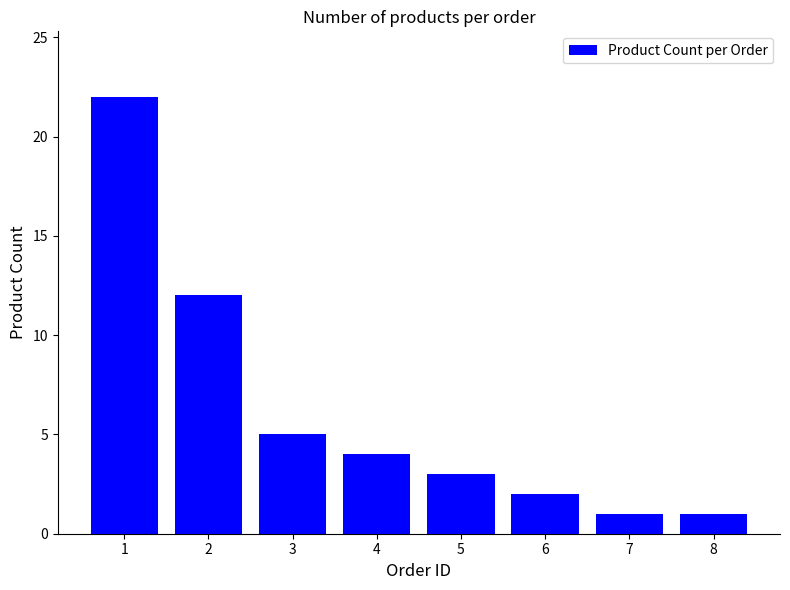

What is the sum of the values at 6 and 4?

6